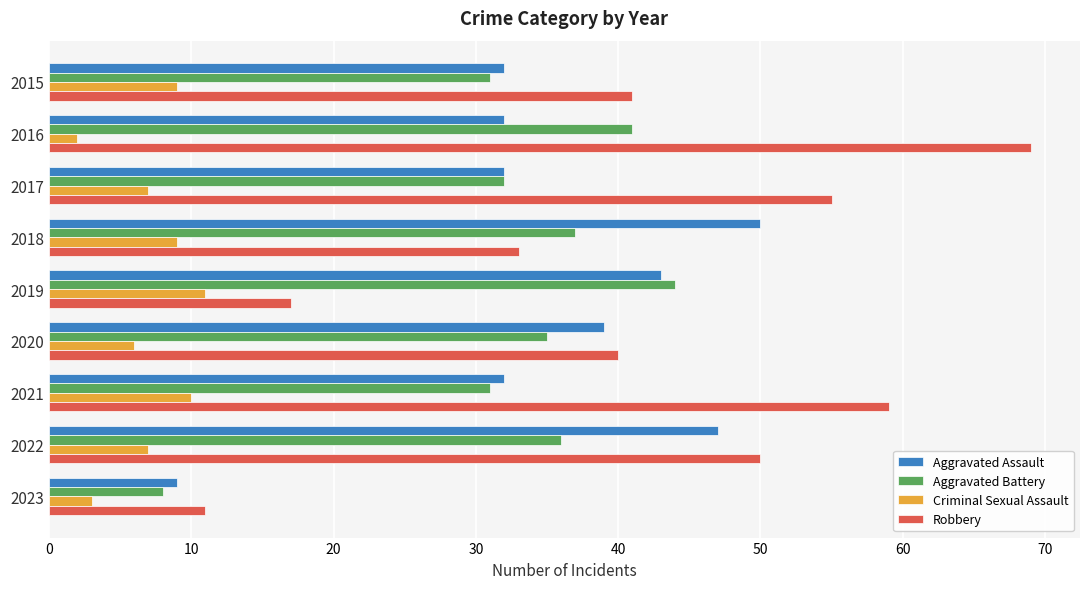

Which series has the widest spread of values?

Robbery